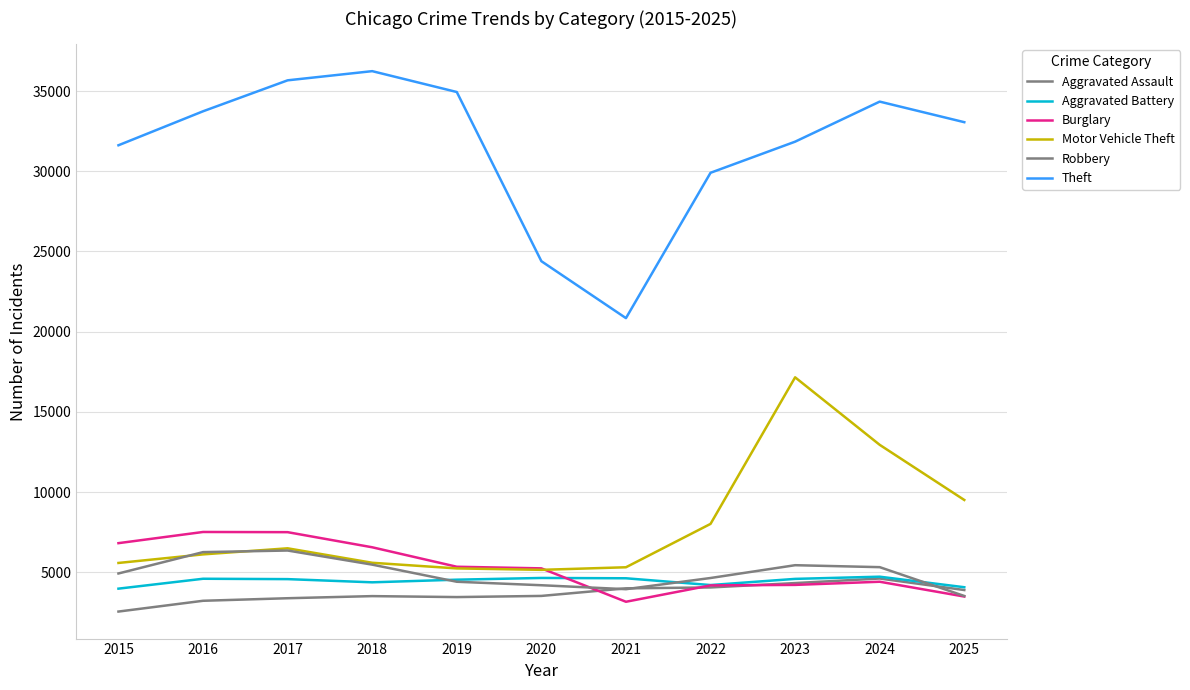

How many lines are shown in the chart?

6